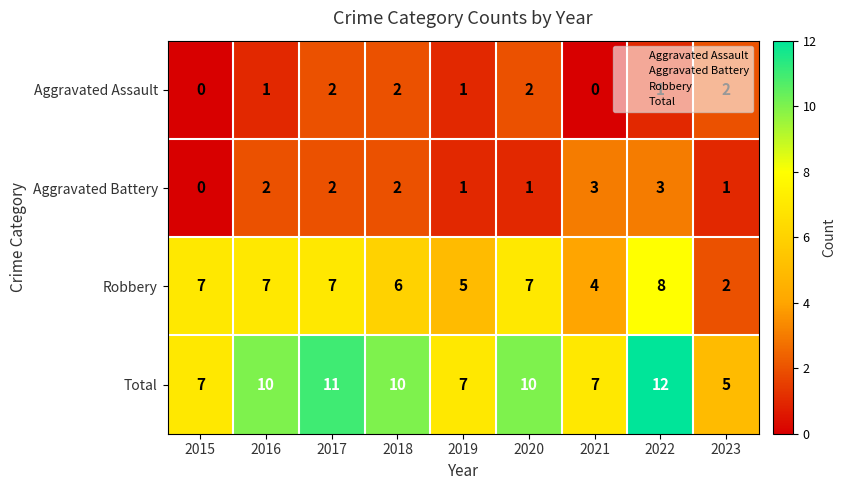

What is the difference between the second highest and second lowest values in the Total series?

4